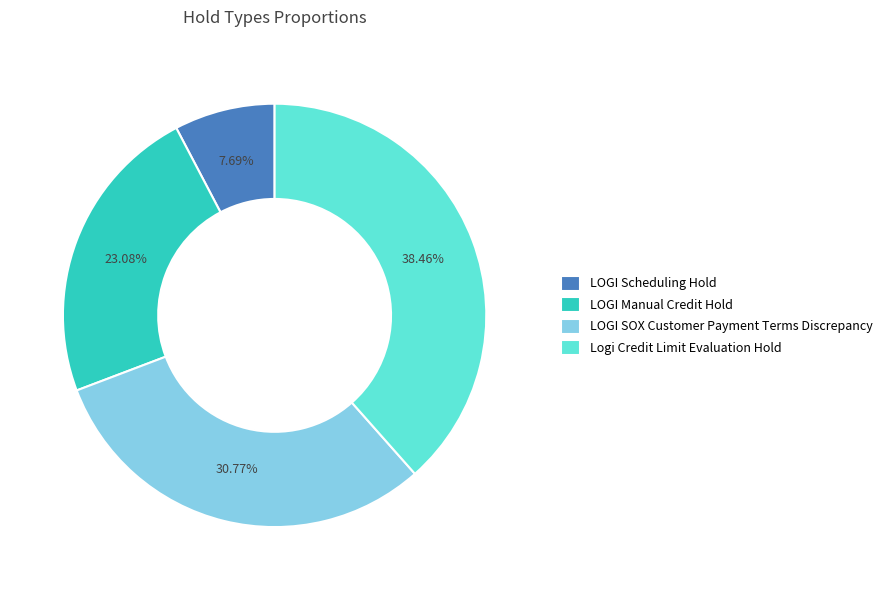

What is the ratio of the value at LOGI SOX Customer Payment Terms Discrepancy to the value at LOGI Manual Credit Hold?

1.3